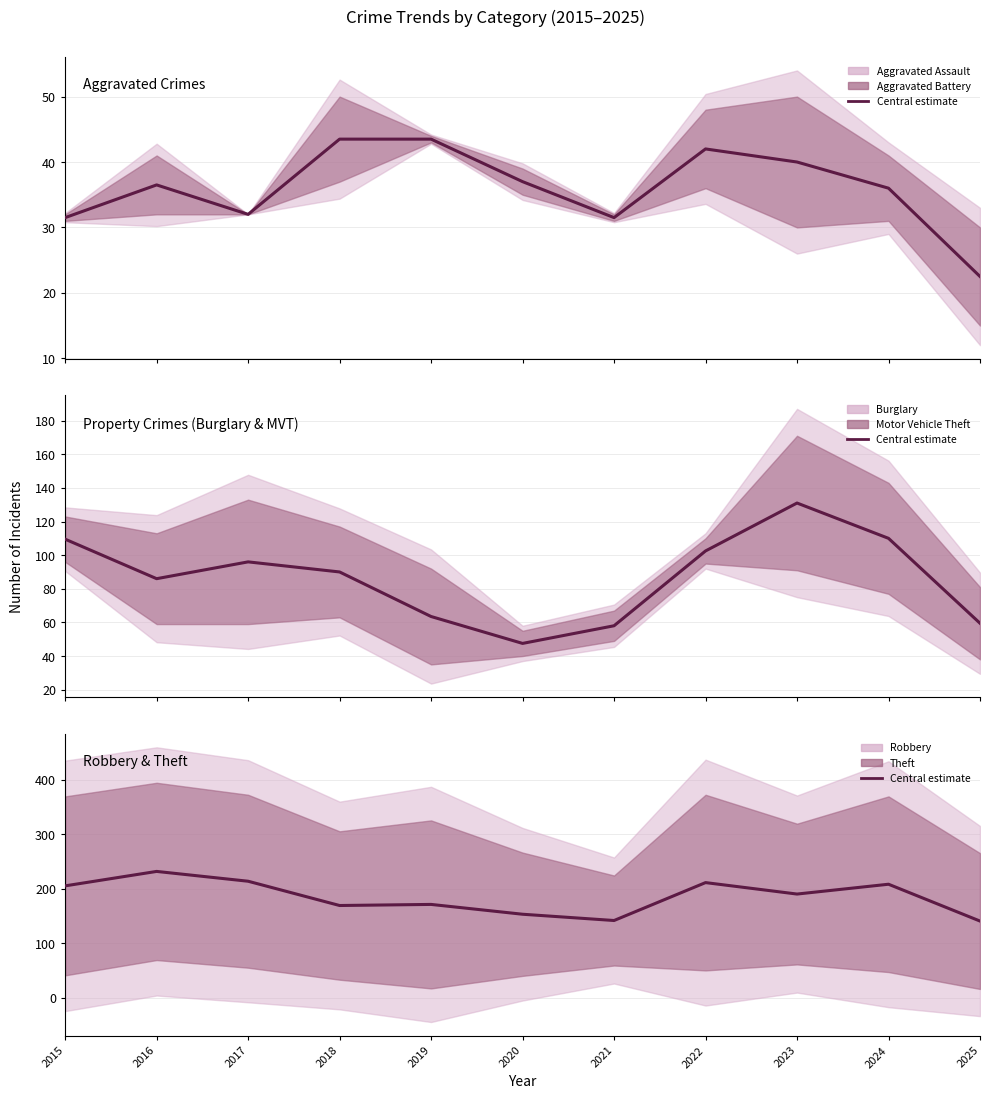

What is the value of the 9th point from the left?

190.0